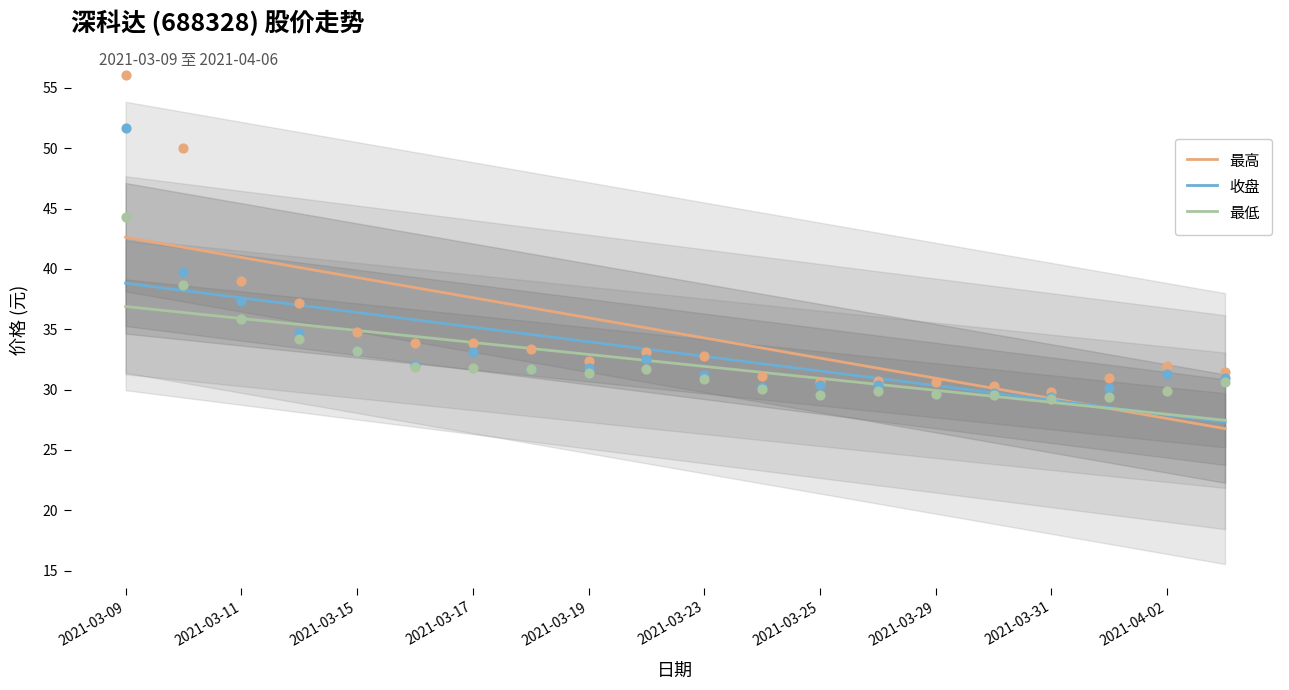

What are all the series names shown in the legend?

最高, 收盘, 最低